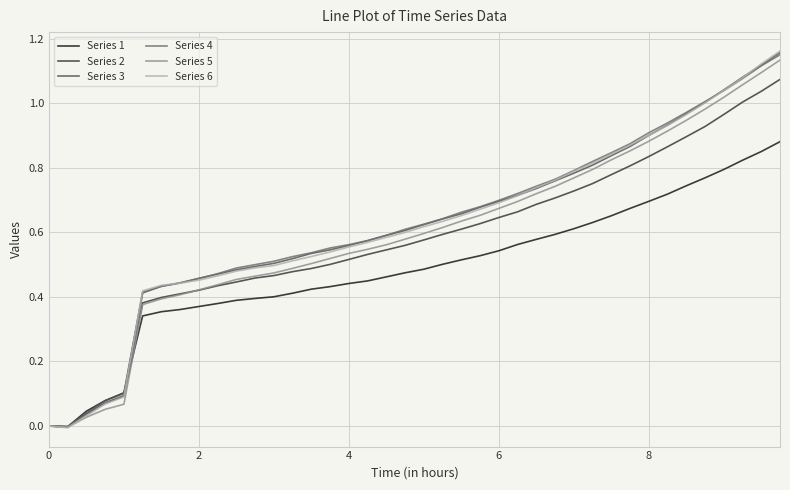

Which series has the largest range (max minus min)?

Series 6